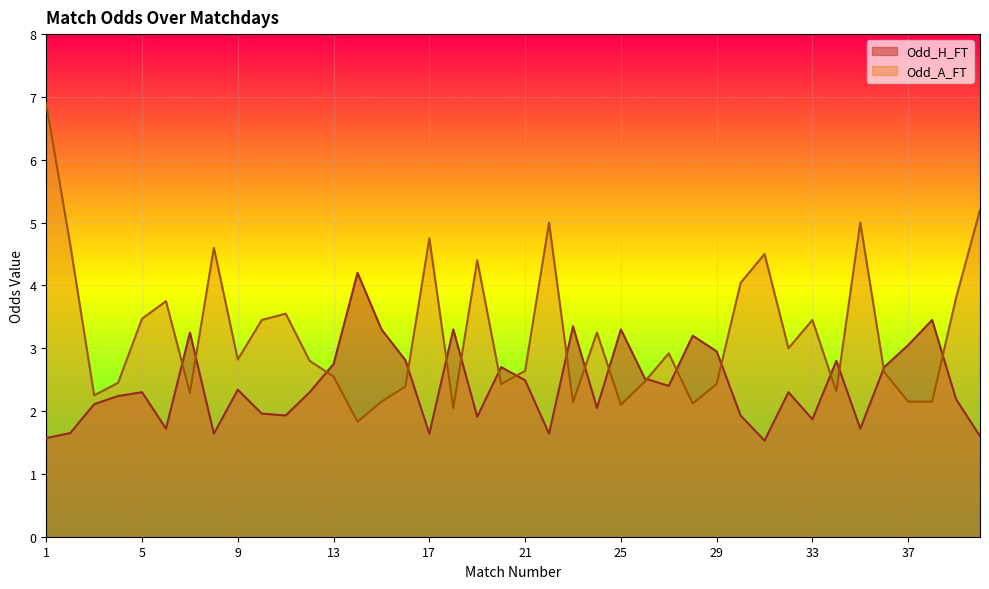

Is it true that Odd_H_FT equals 3.4 at 11?

False